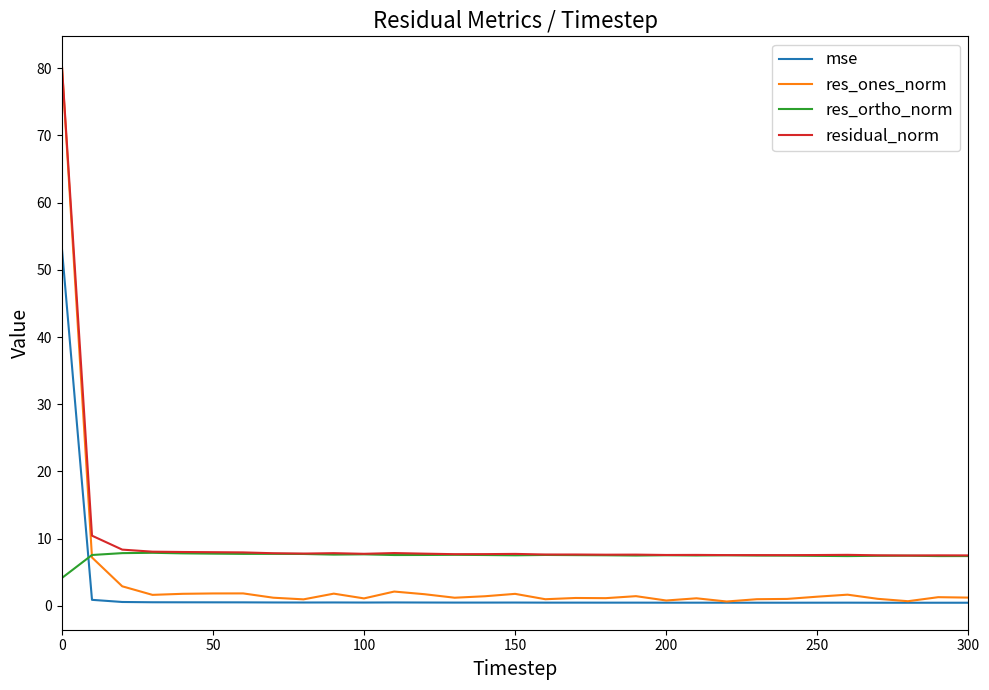

True or false: residual_norm and mse cross at least once.

False